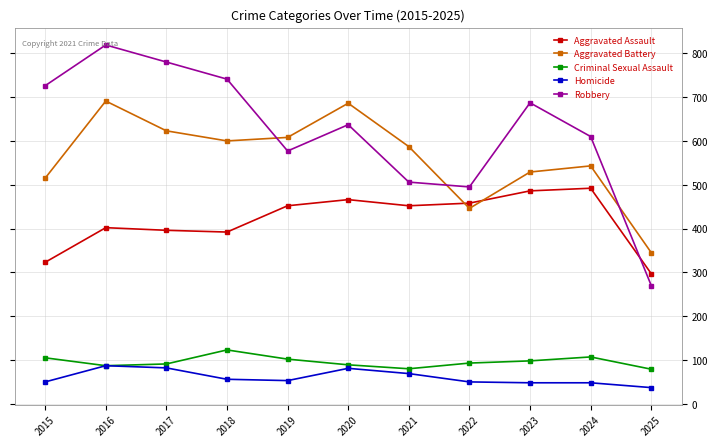

Which series has the largest total across all categories?

Robbery